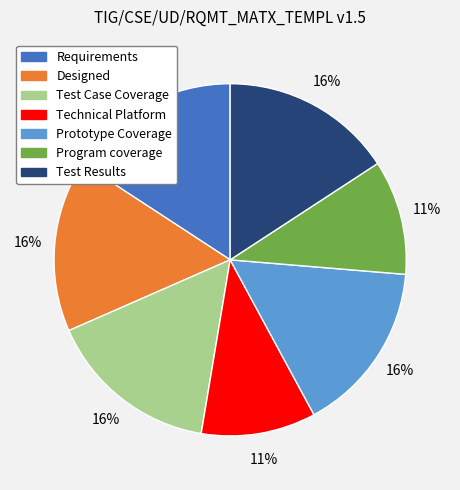

Does Requirements represent more than half of the total?

No